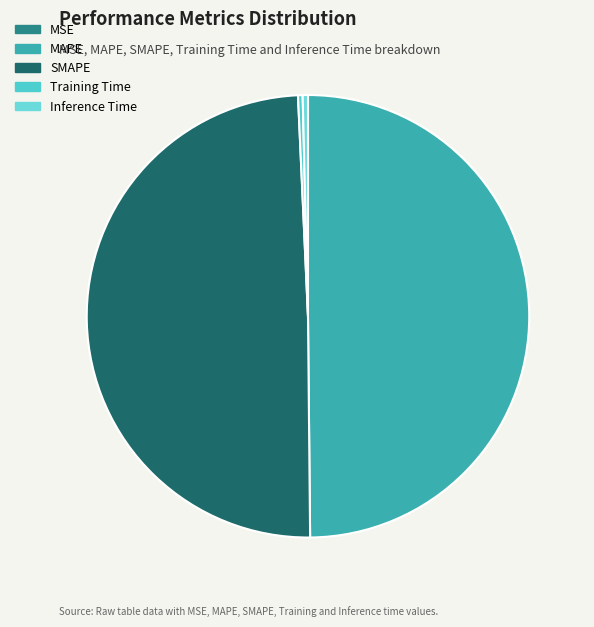

Combined, do MAPE and Training Time account for over 50%?

Yes